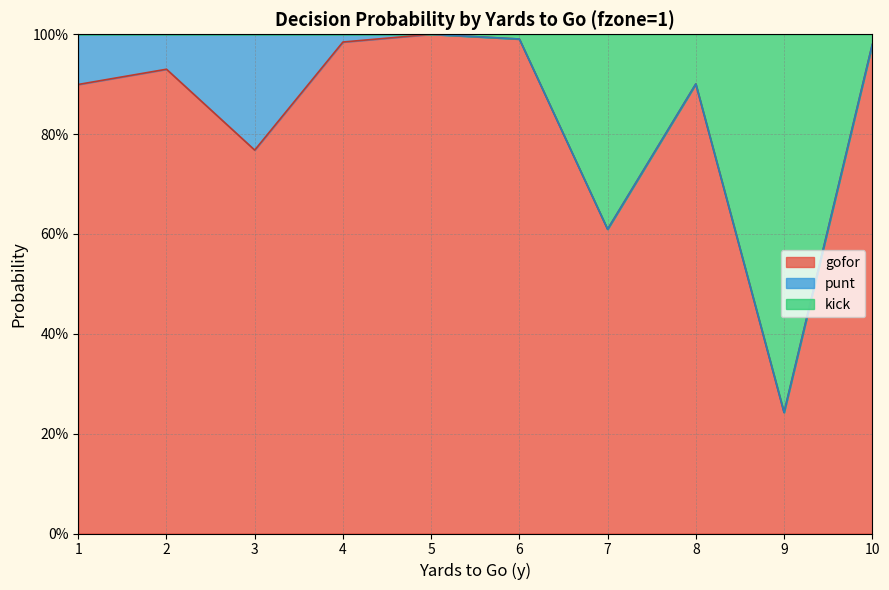

At how many categories does at least one series exceed 0?

10